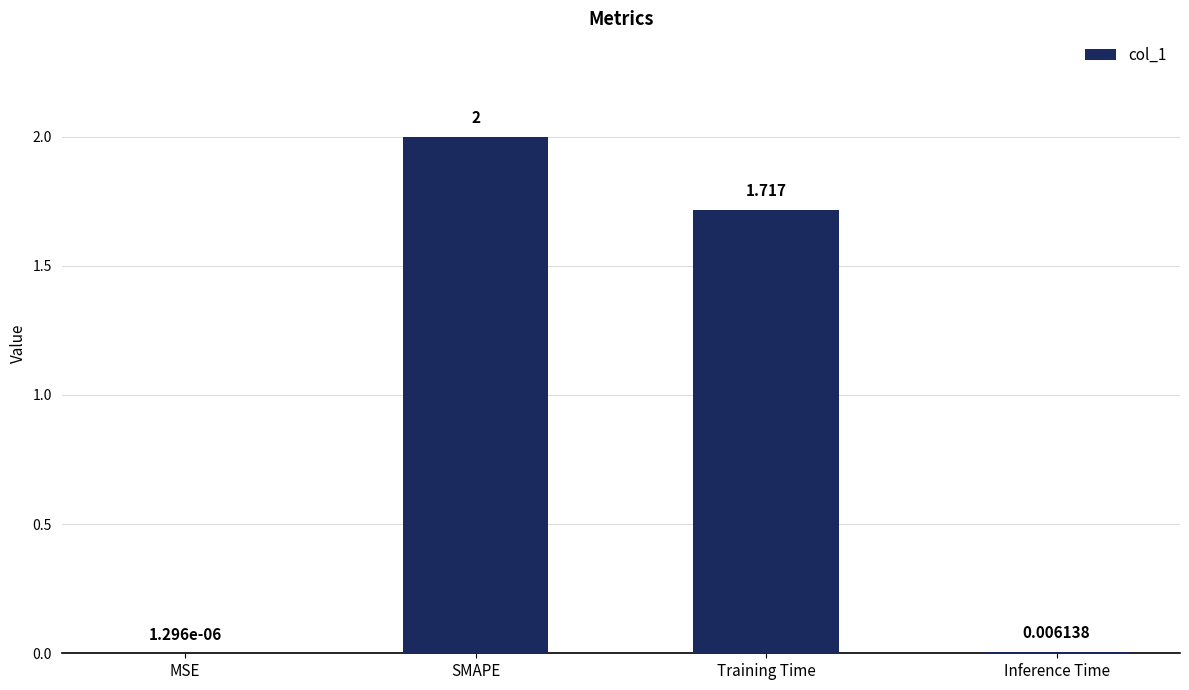

Are the bars horizontal?

No